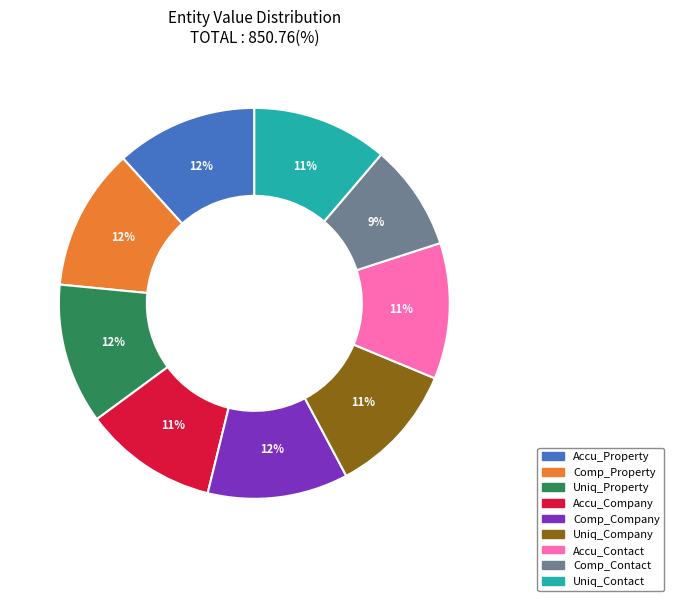

Approximately how many times larger is the value at Comp_Property compared to Accu_Company?

1.1